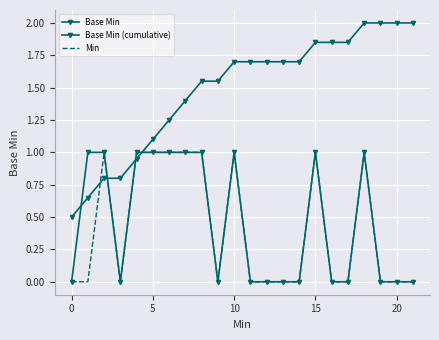

What is the difference between the maximum and minimum values in the Base Min series?

1.0